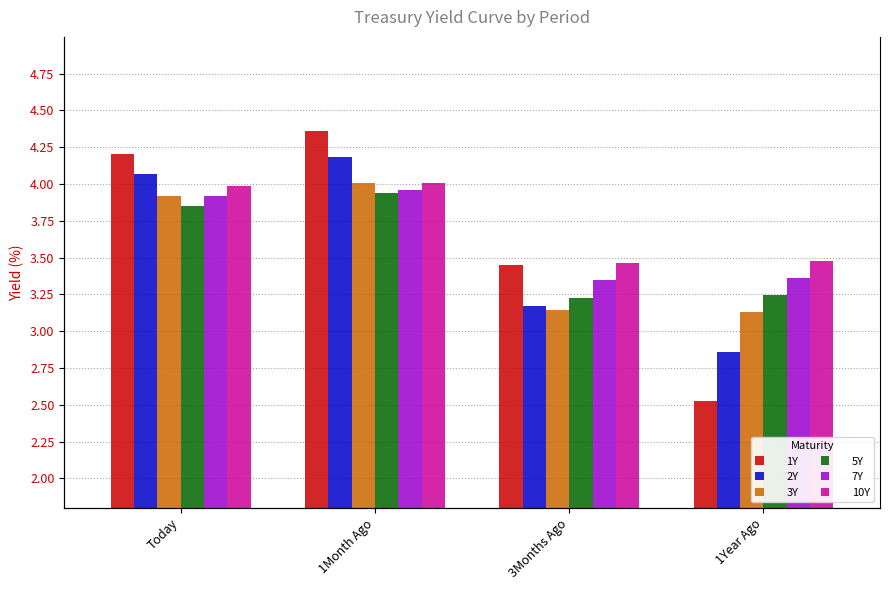

The 1Y series shows 1.0 at 1Month Ago. True or false?

False